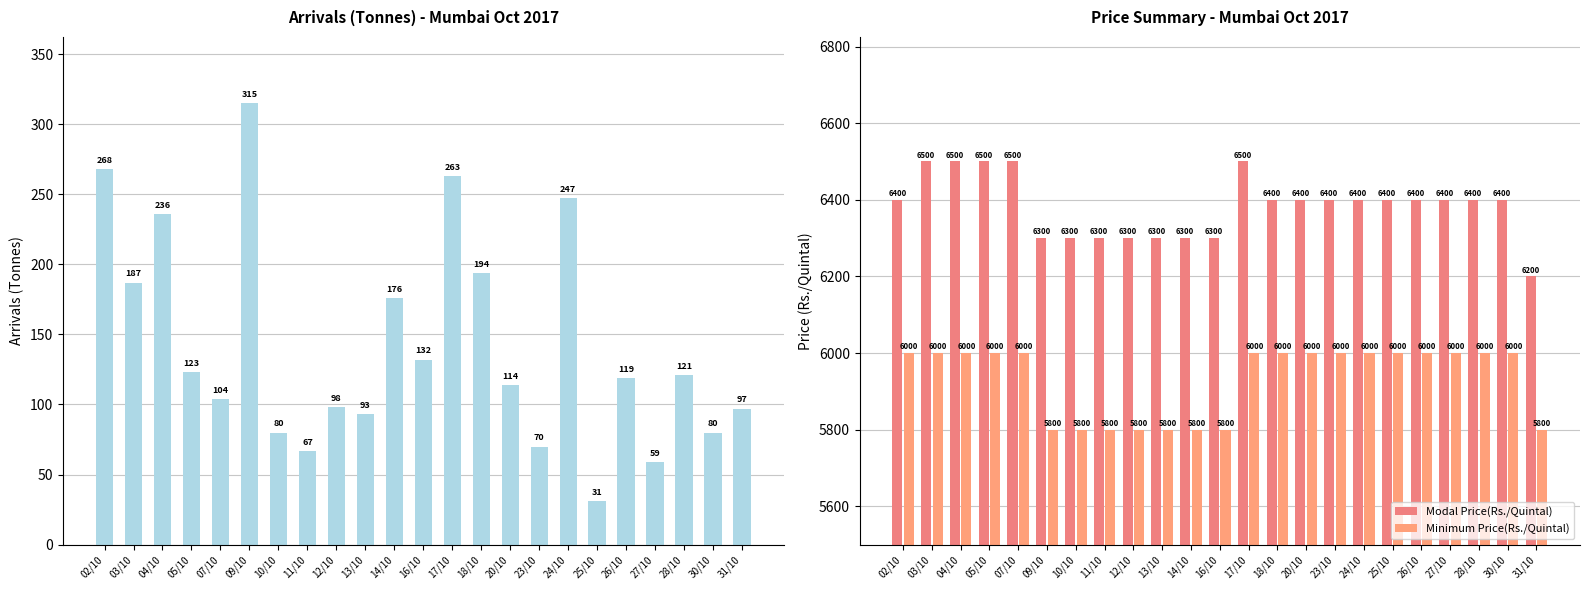

How many values in the Minimum Price(Rs./Quintal) series are below 6000?

8